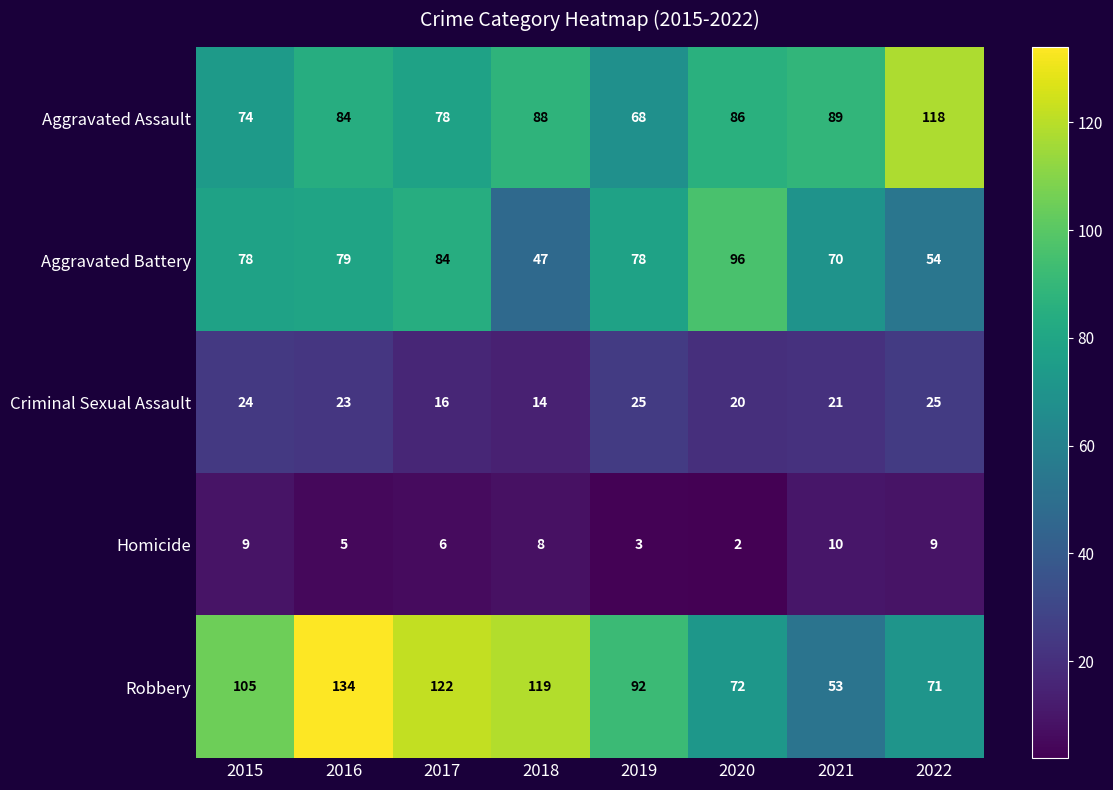

Count the number of categories in the chart.

8